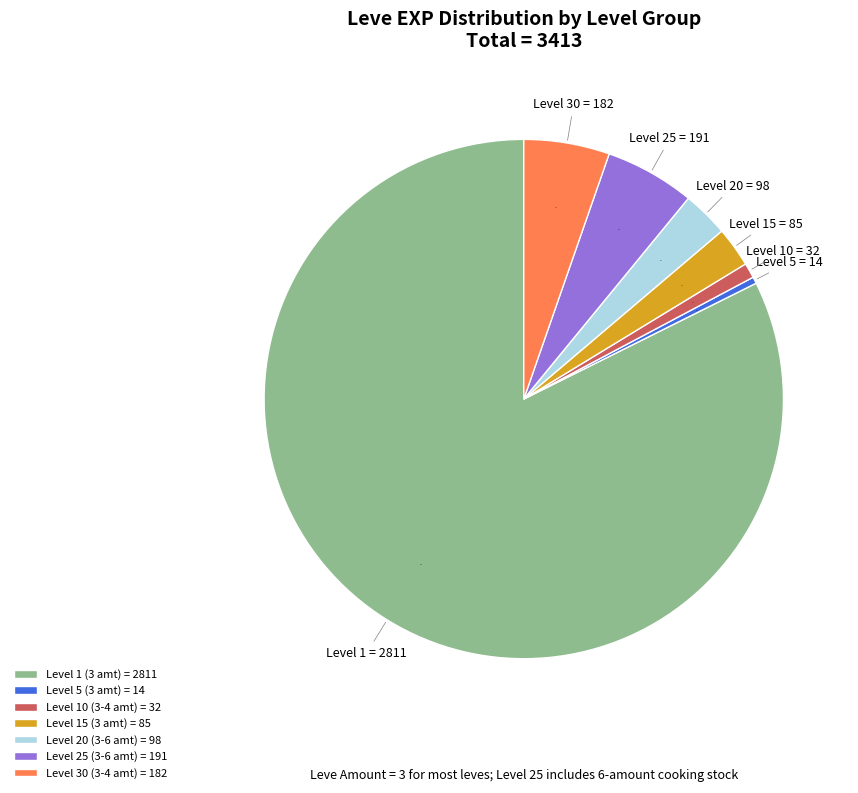

Is there a majority slice in this chart?

Yes